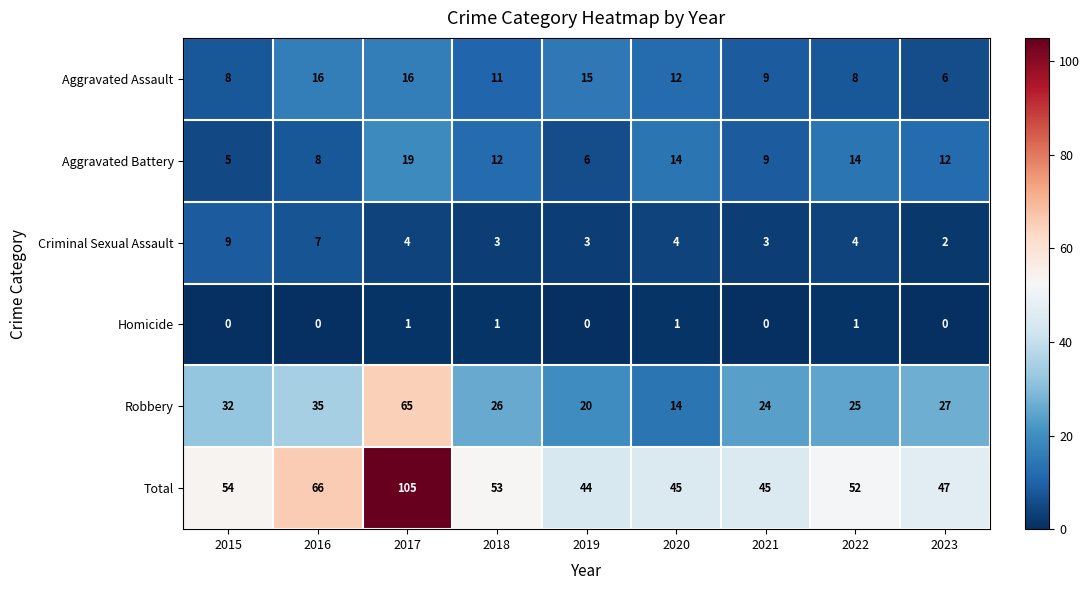

How many values in the Aggravated Assault series are below 11?

4